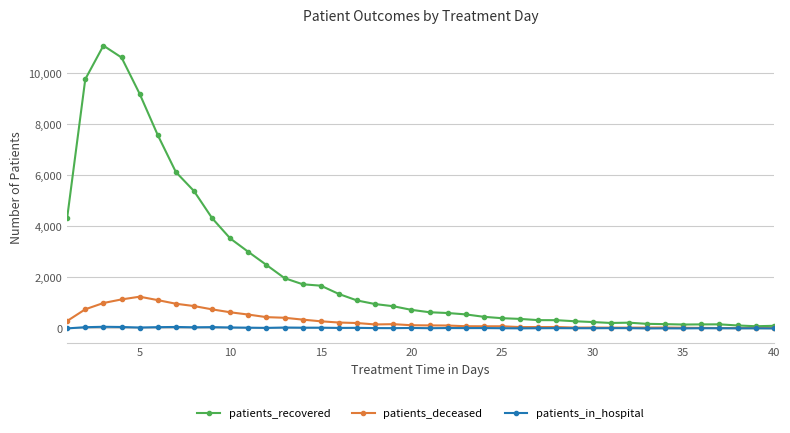

Which series has the largest total across all categories?

patients_recovered